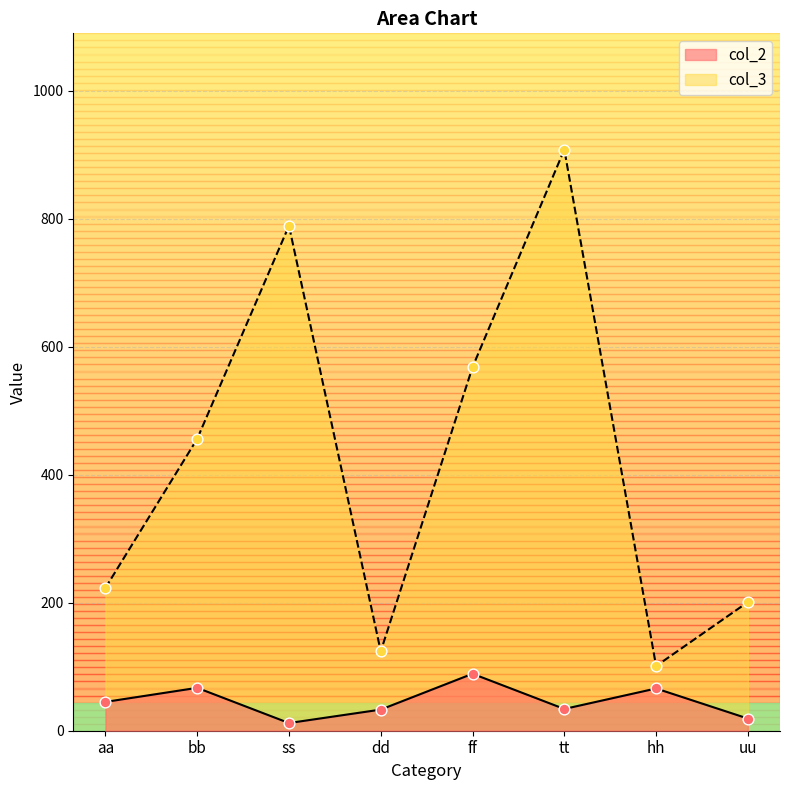

What are all the series names shown in the legend?

col_2, col_3